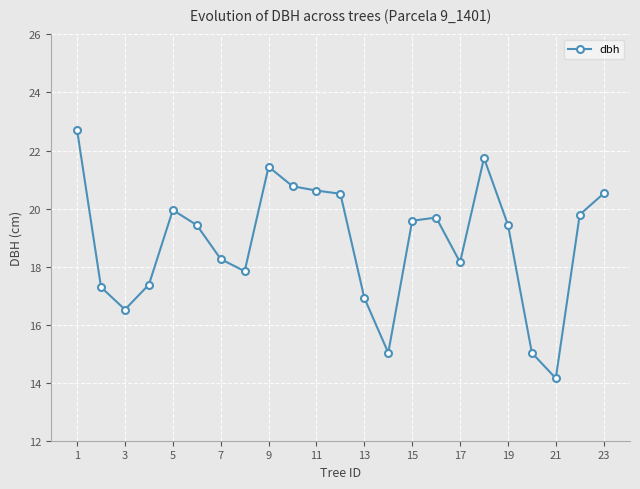

What is the sum of all values?

432.8